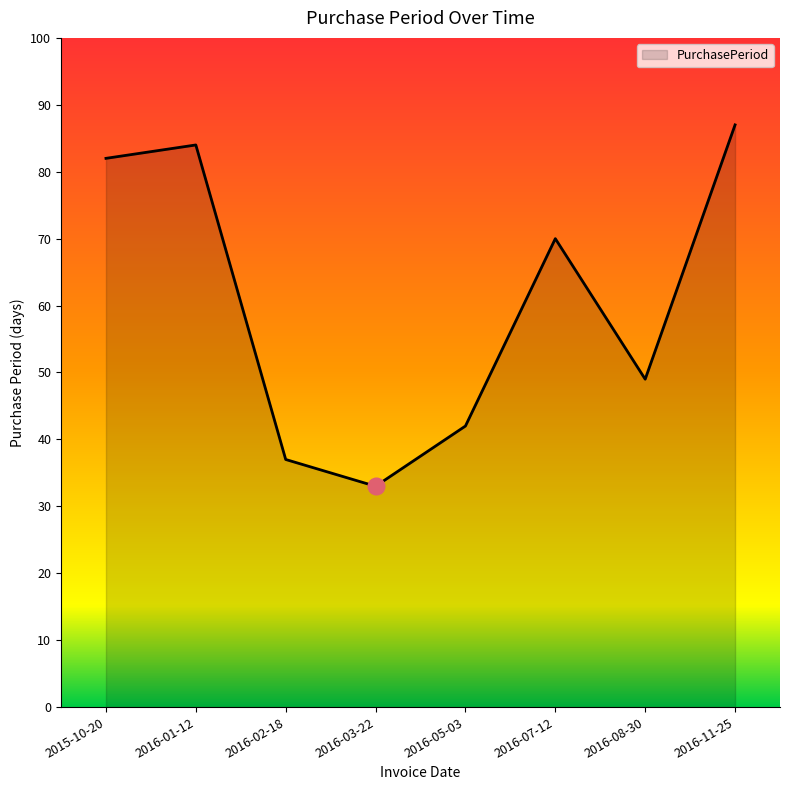

Rank the categories by value from lowest to highest.

2016-03-22, 2016-02-18, 2016-05-03, 2016-08-30, 2016-07-12, 2015-10-20, 2016-01-12, 2016-11-25